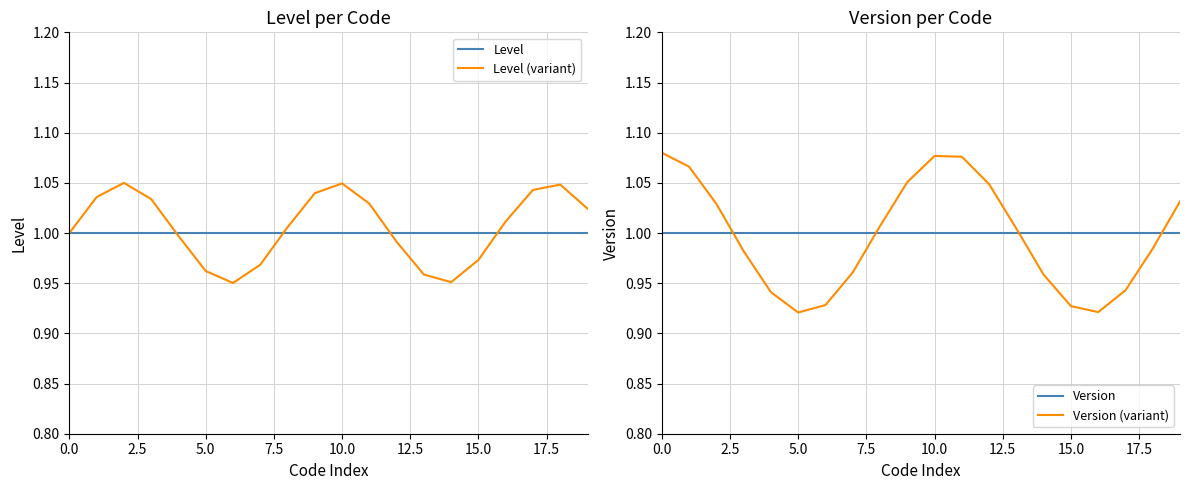

Is this an area chart (filled region under the line)?

No